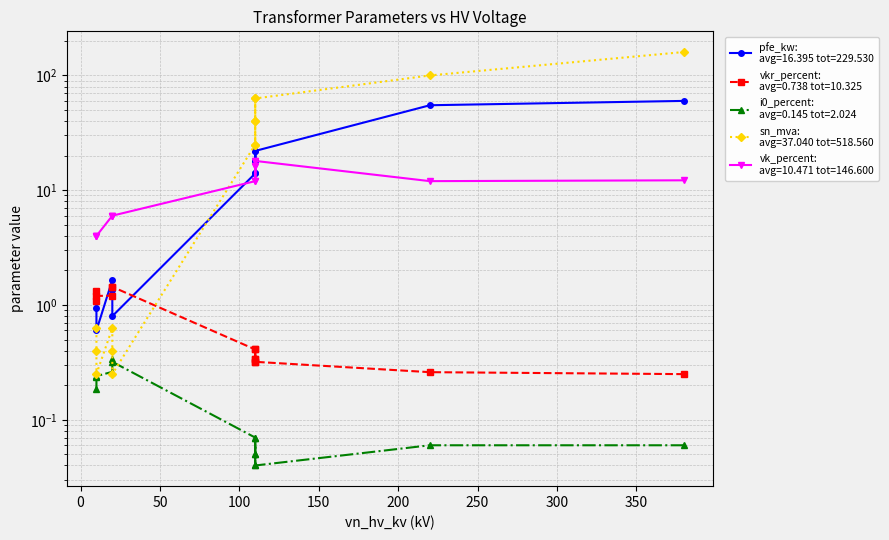

Which series has the largest total across all categories?

sn_mva